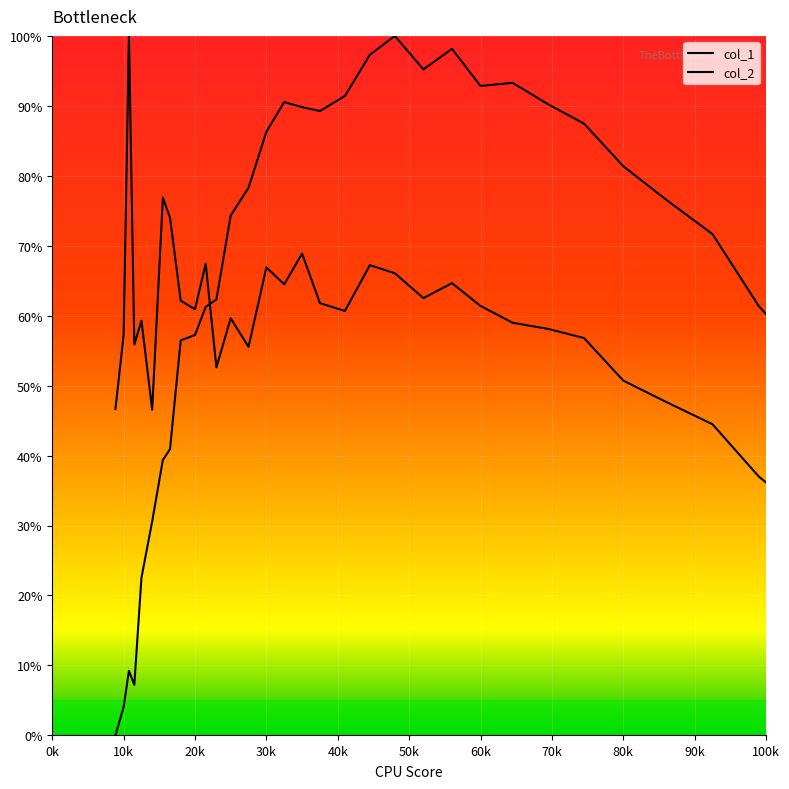

Which series contains the lowest Y value?

col_1